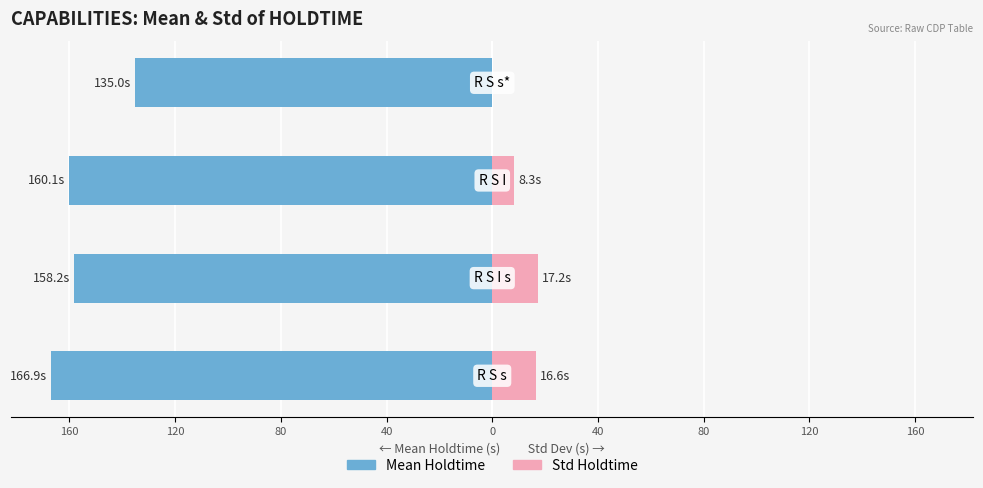

The value of Mean Holdtime at 160 is -237.9. True or false?

False